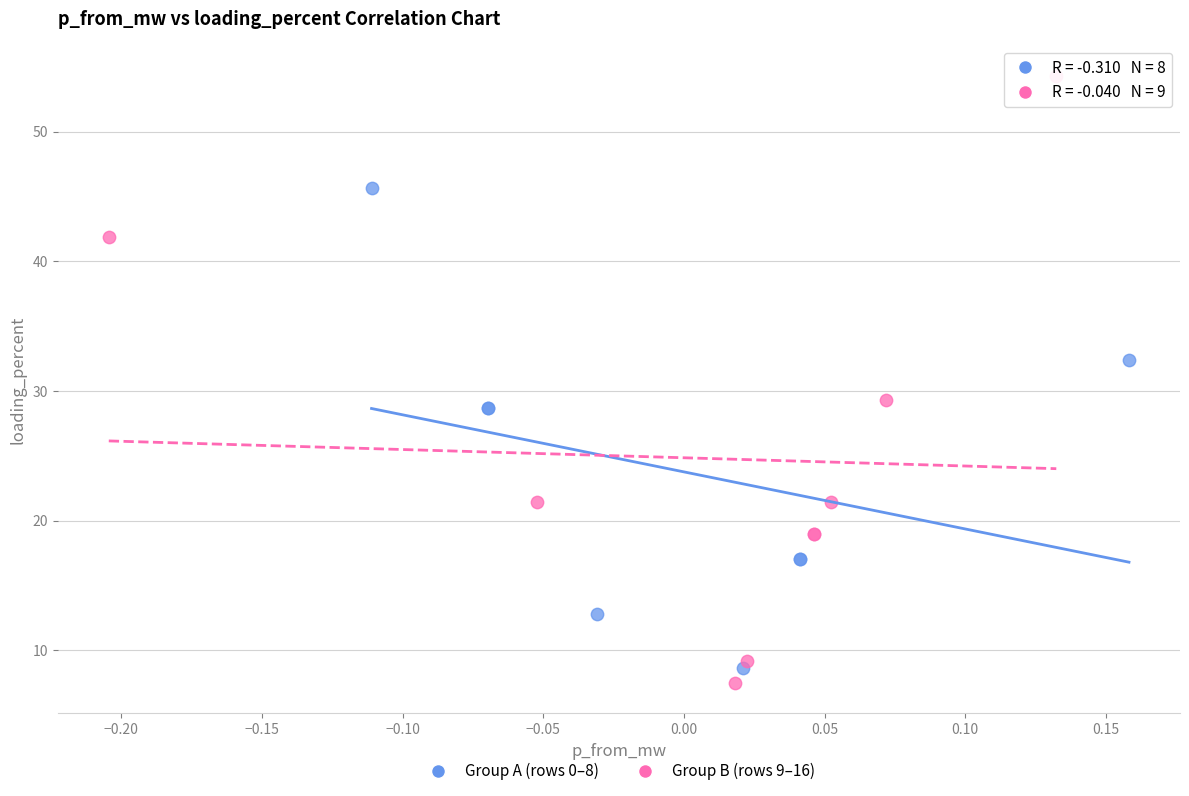

Which series has the widest spread of Y values?

Group B (rows 9–16)